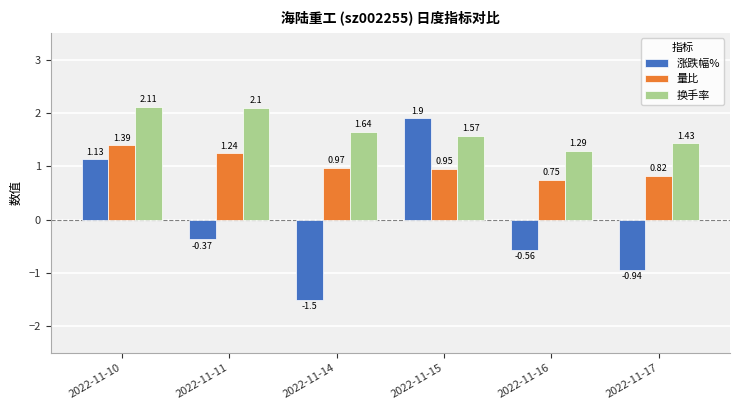

The 涨跌幅% series shows 0.2 at 2022-11-10. True or false?

False